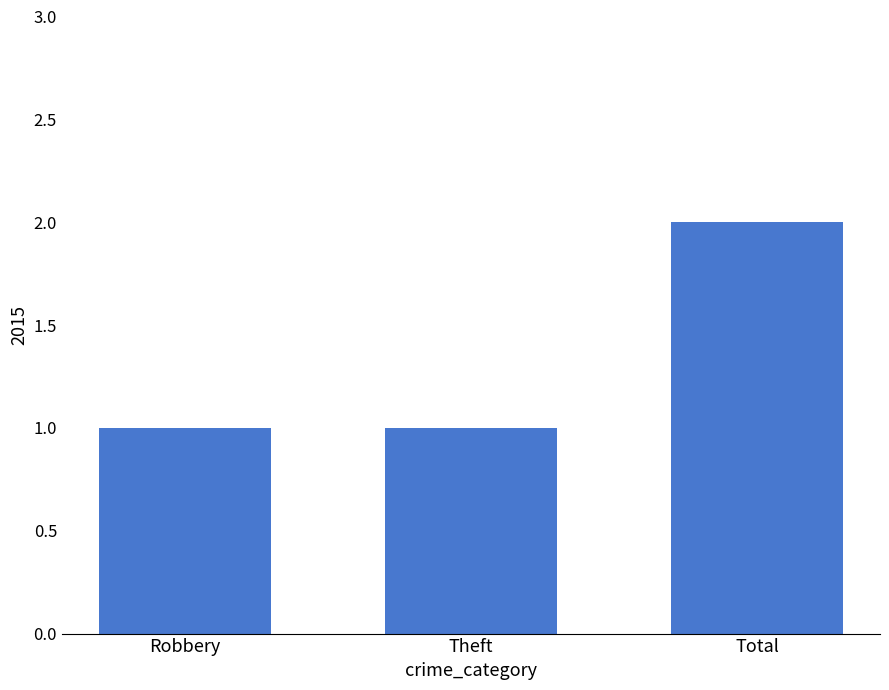

Count the number of categories in the chart.

3